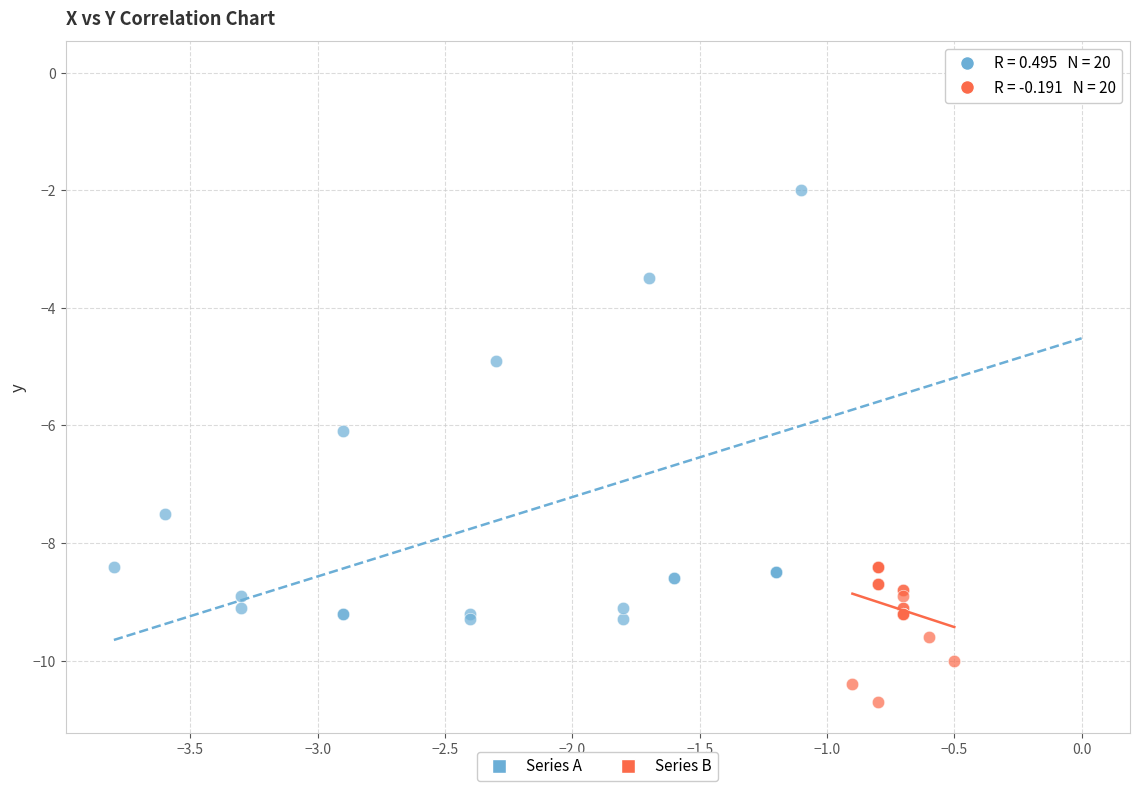

Which series contains the lowest Y value?

Series B